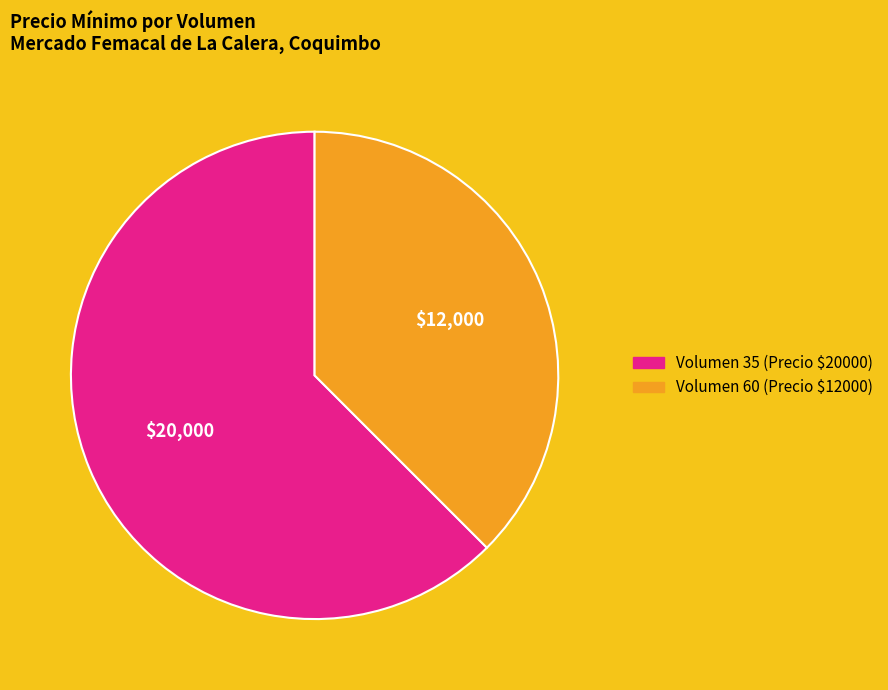

Which slice is the largest?

Volumen 35 (Precio $20000)